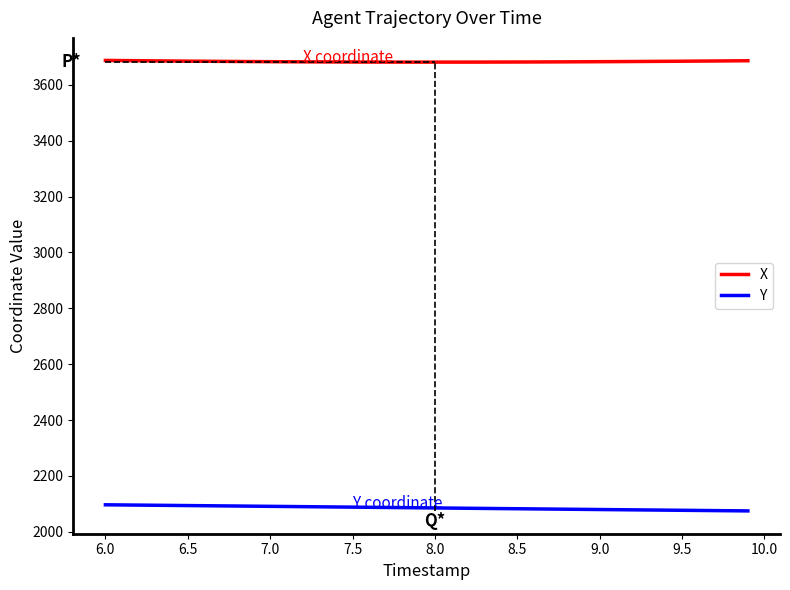

Rank the series by their maximum value, from highest to lowest.

X, Y